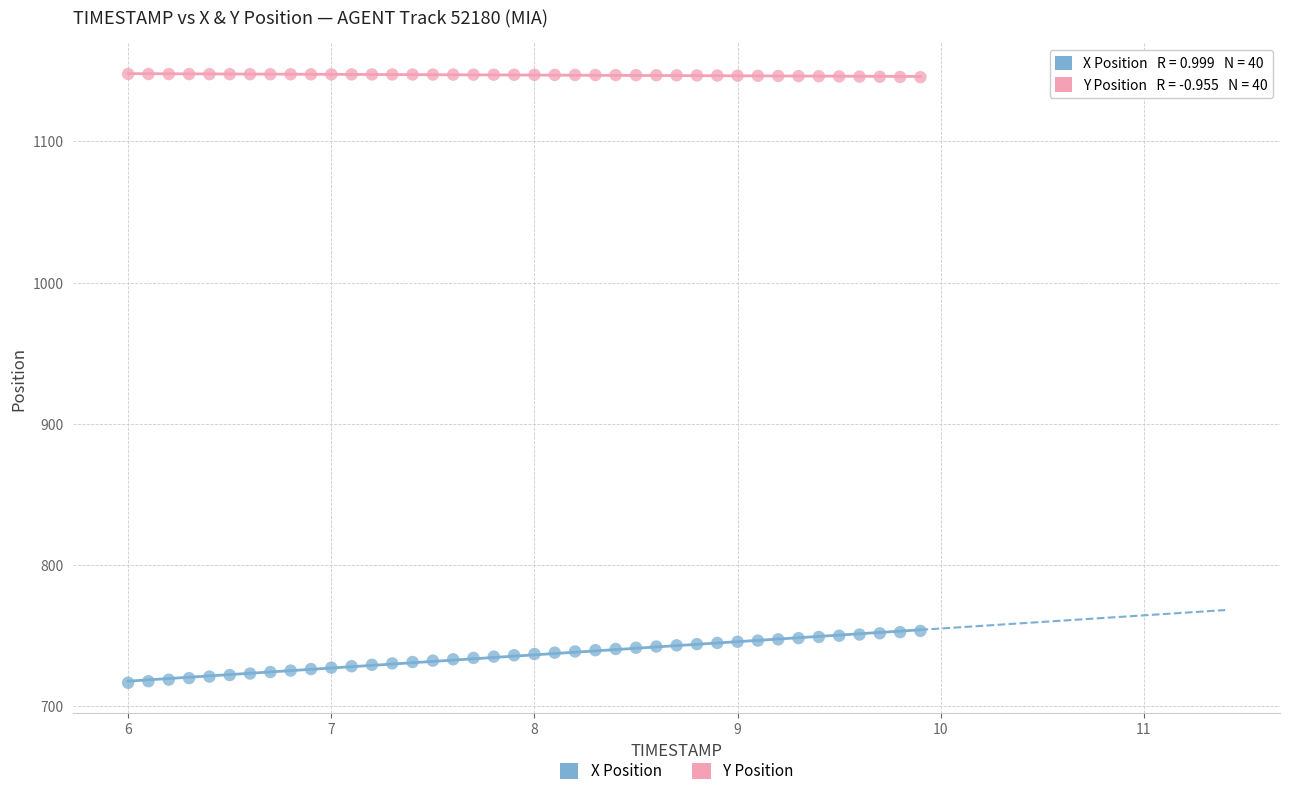

What is the X range (max minus min) for the scatter plot?

3.9